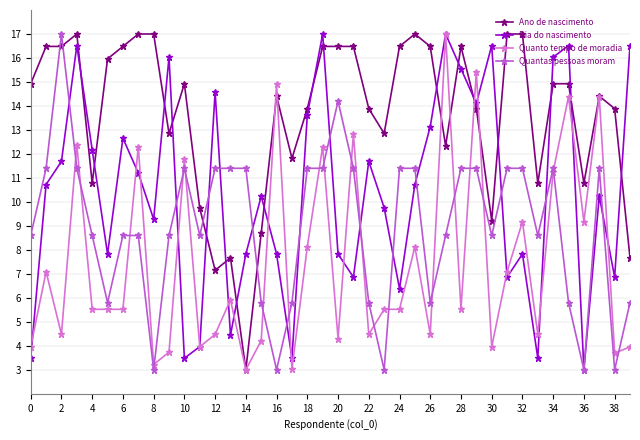

How many interior local valleys does the Dia do nascimento series have?

12